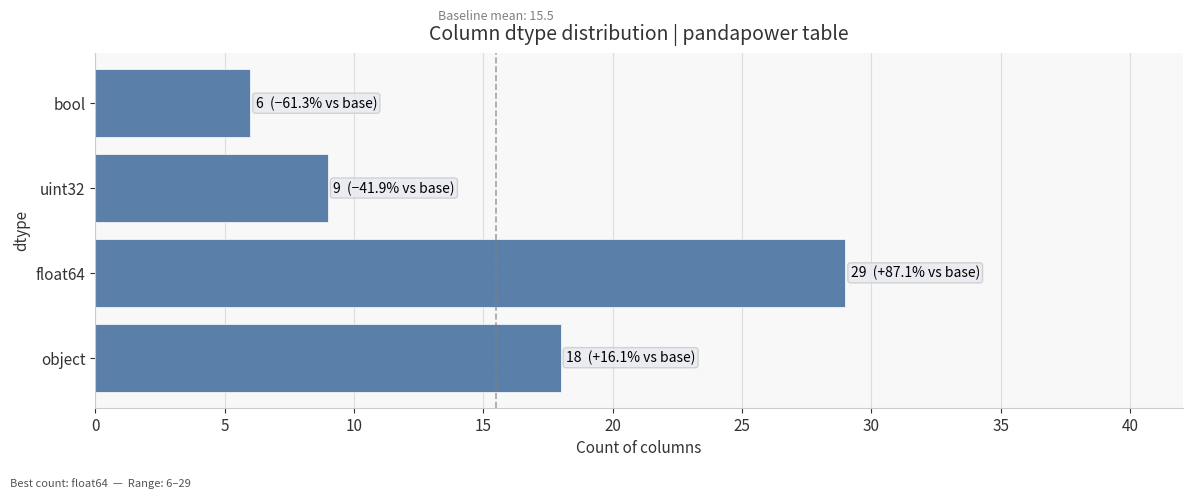

The value at bool is 3. True or false?

False